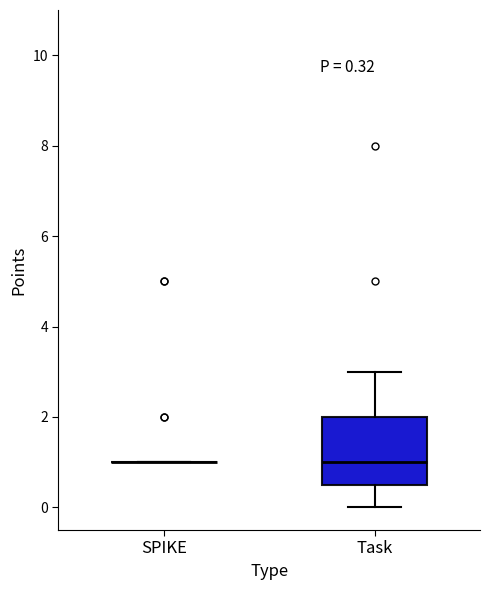

Which box is the tallest, from its lower edge to its upper edge?

Task